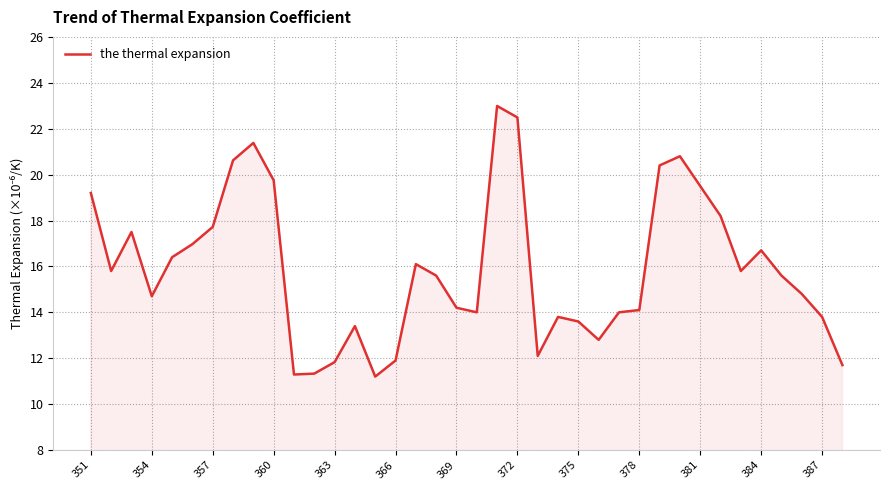

What is the smallest value displayed?

11.2